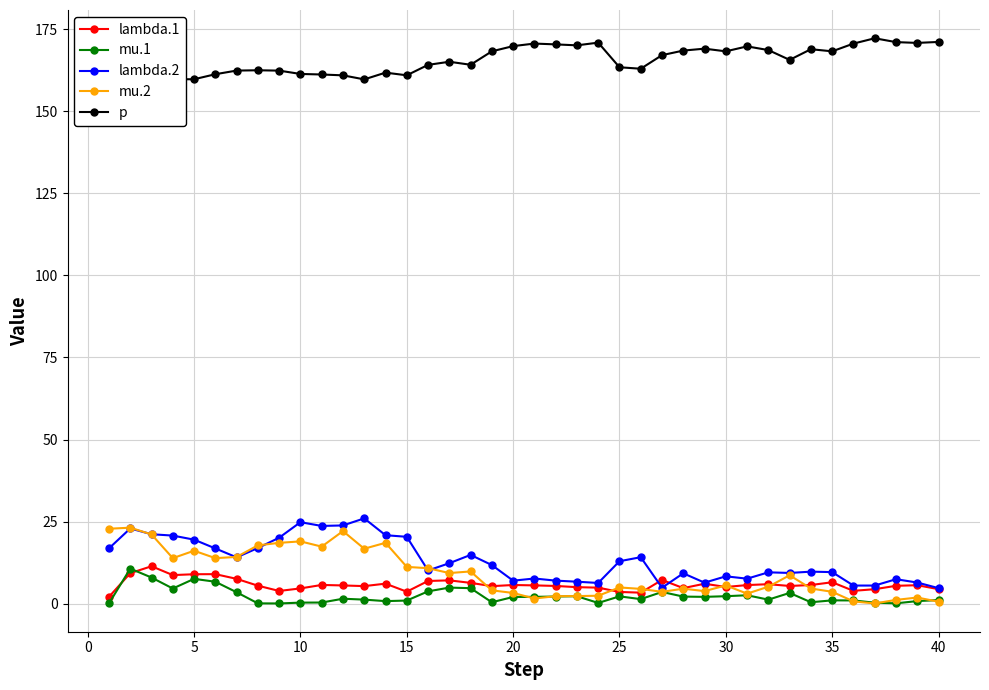

True or false: lambda.1 has more than 2 interior local peaks.

True